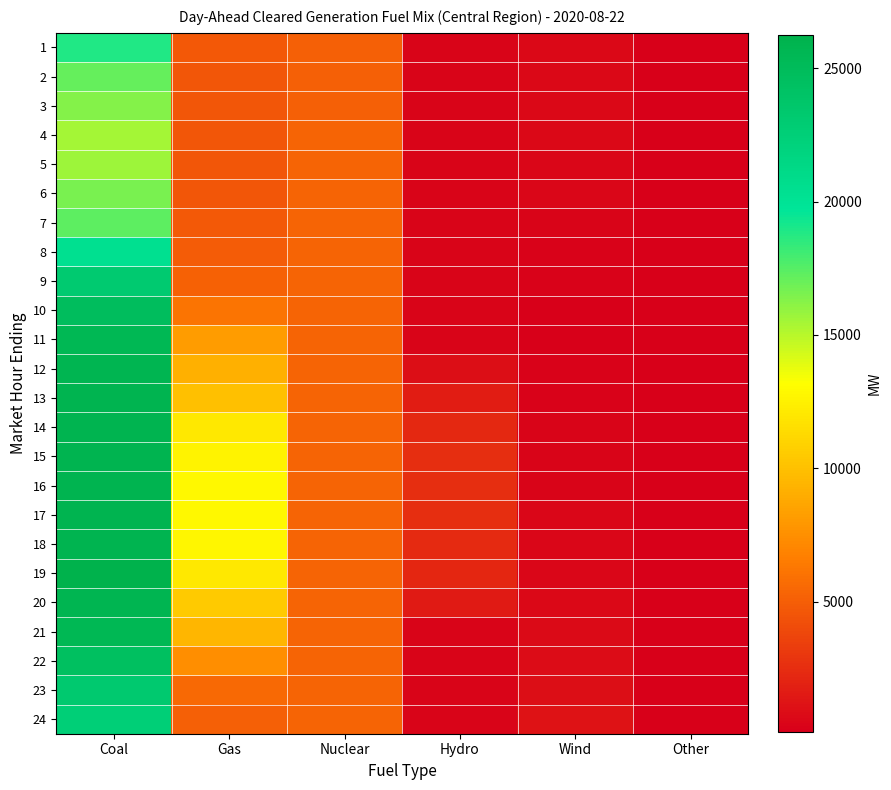

At how many categories does at least one series exceed 5067?

3